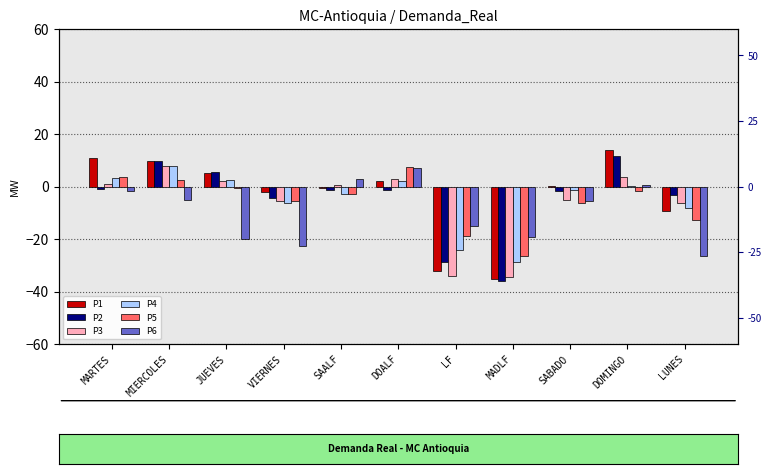

What is the label of the 5th bar from the left?

SAALF